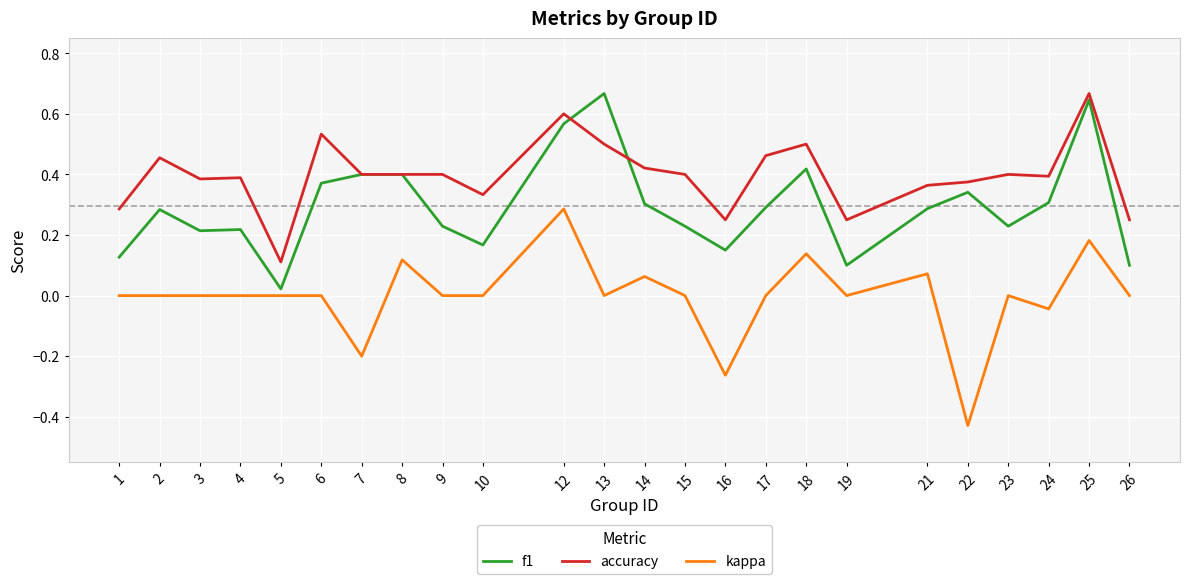

True or false: kappa has a value of 0.0 at 21.

False